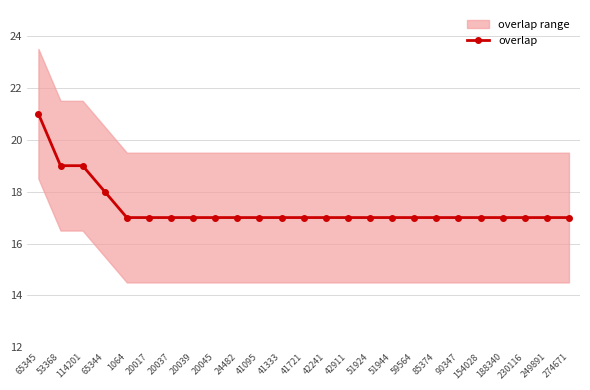

Reading left to right, extract all data points from this chart.

65345=21	53368=19	114201=19	65344=18	1064=17	20017=17	20037=17	20039=17	20045=17	24482=17	41095=17	41333=17	41721=17	42241=17	42911=17	51924=17	51944=17	59564=17	85374=17	90347=17	154028=17	188340=17	230116=17	249891=17	274671=17